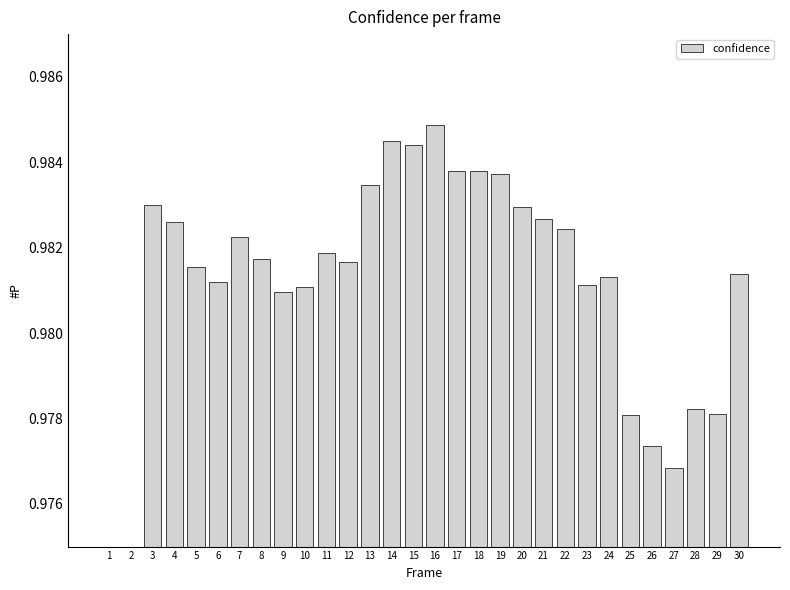

Reading left to right, list all the values displayed in this chart.

1=1.0	2=1.0	3=1.0	4=1.0	5=1.0	6=1.0	7=1.0	8=1.0	9=1.0	10=1.0	11=1.0	12=1.0	13=1.0	14=1.0	15=1.0	16=1.0	17=1.0	18=1.0	19=1.0	20=1.0	21=1.0	22=1.0	23=1.0	24=1.0	25=1.0	26=1.0	27=1.0	28=1.0	29=1.0	30=1.0